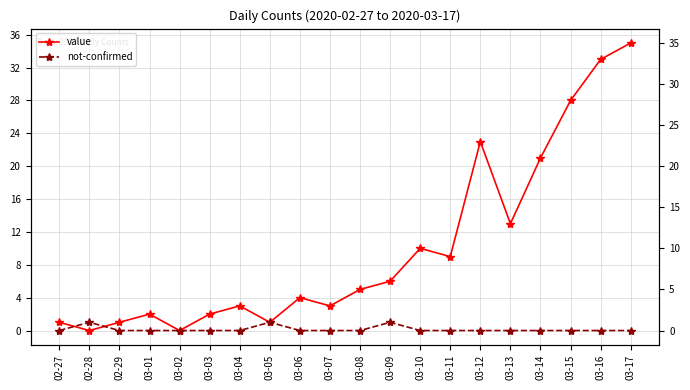

What is the value of the value point at the 6th from the left?

2